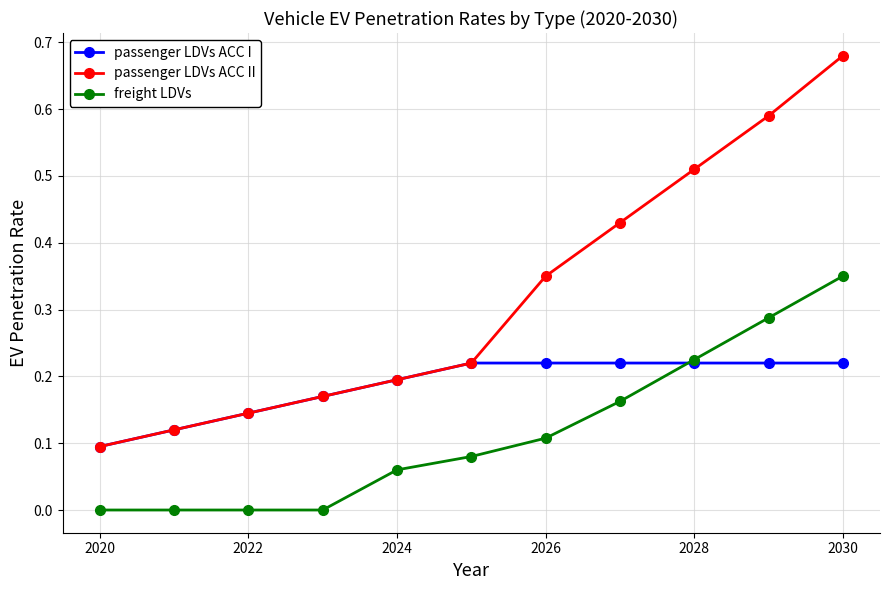

Rank the series by their average value, from highest to lowest.

passenger LDVs ACC II, passenger LDVs ACC I, freight LDVs